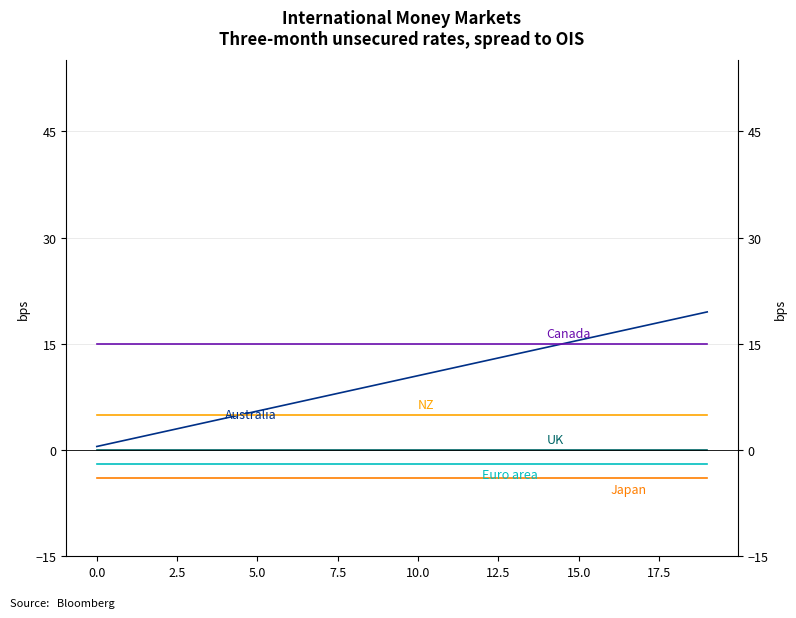

True or false: Euro area and Japan cross at least once.

False